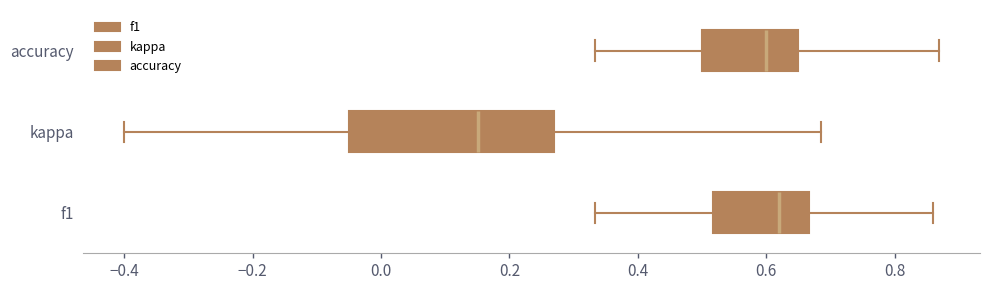

Where does the median line of the box for f1 sit on the x-axis? The values are not printed on the chart, so give them approximately, as read against the axis.

0.62